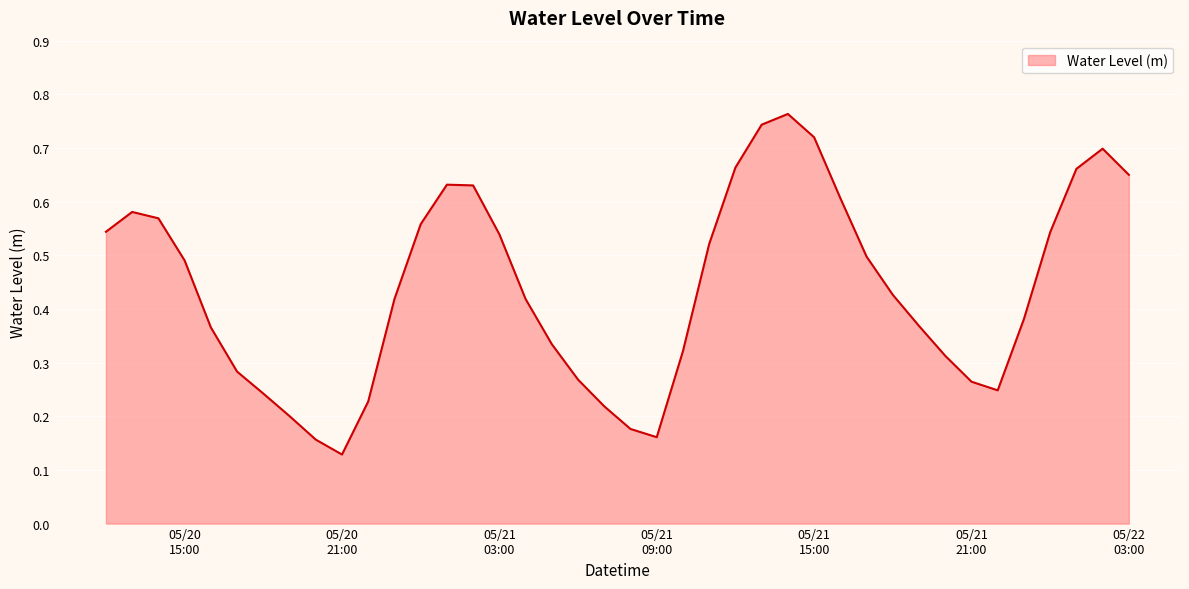

How many lines are shown in the chart?

1